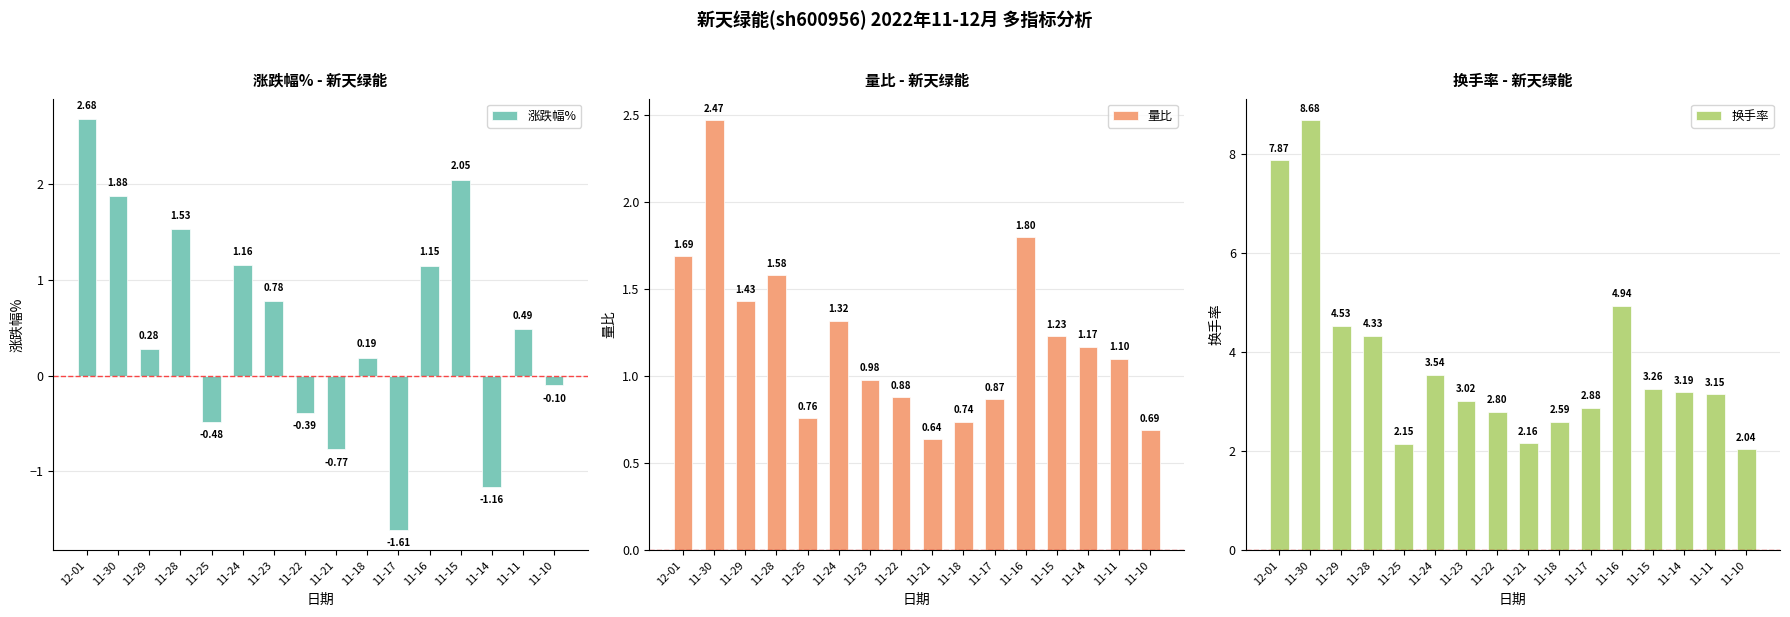

What is the label of the 6th bar from the right?

11-17